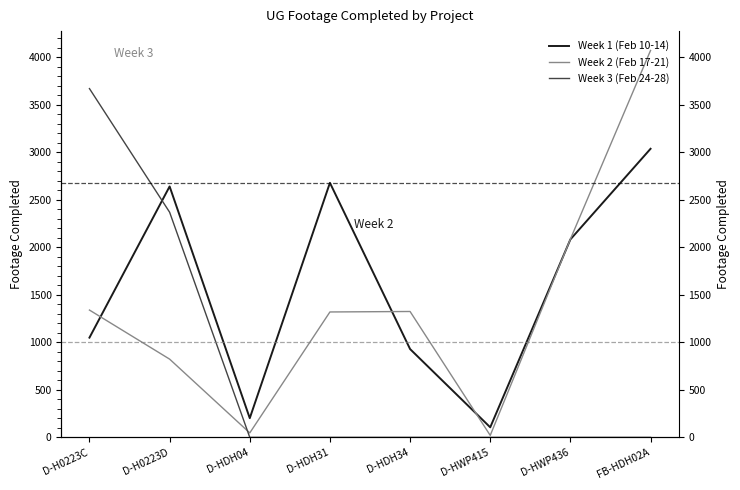

Is this an area chart (filled region under the line)?

No